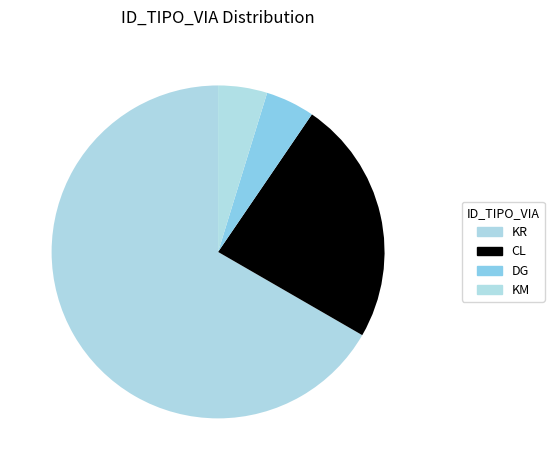

Which category accounts for the majority?

KR